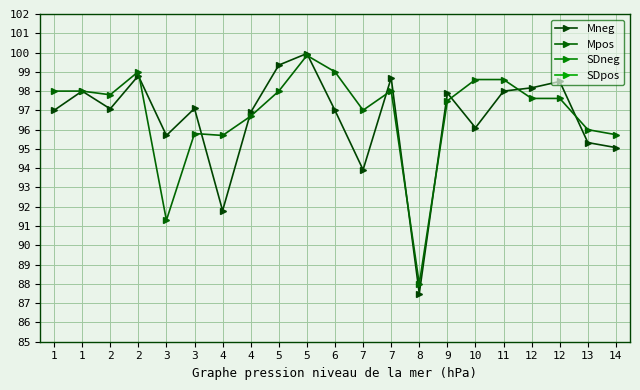

What are all the series names shown in the legend?

Mneg, Mpos, SDneg, SDpos